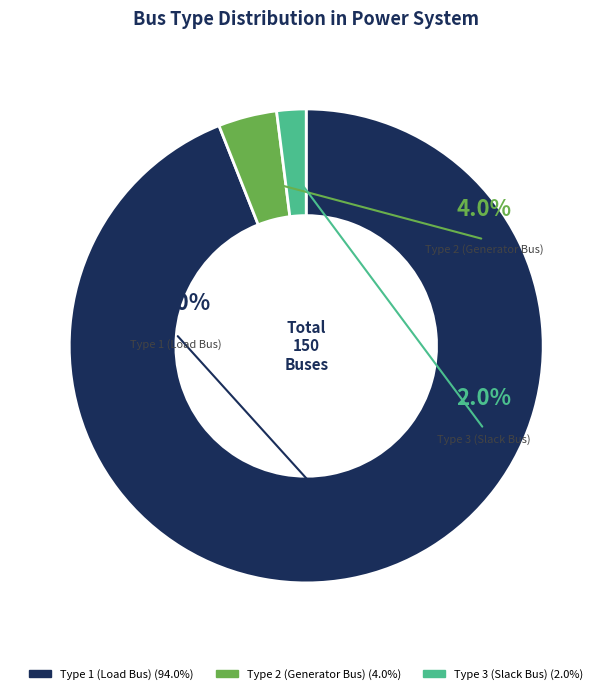

How many segments does this pie chart have?

3